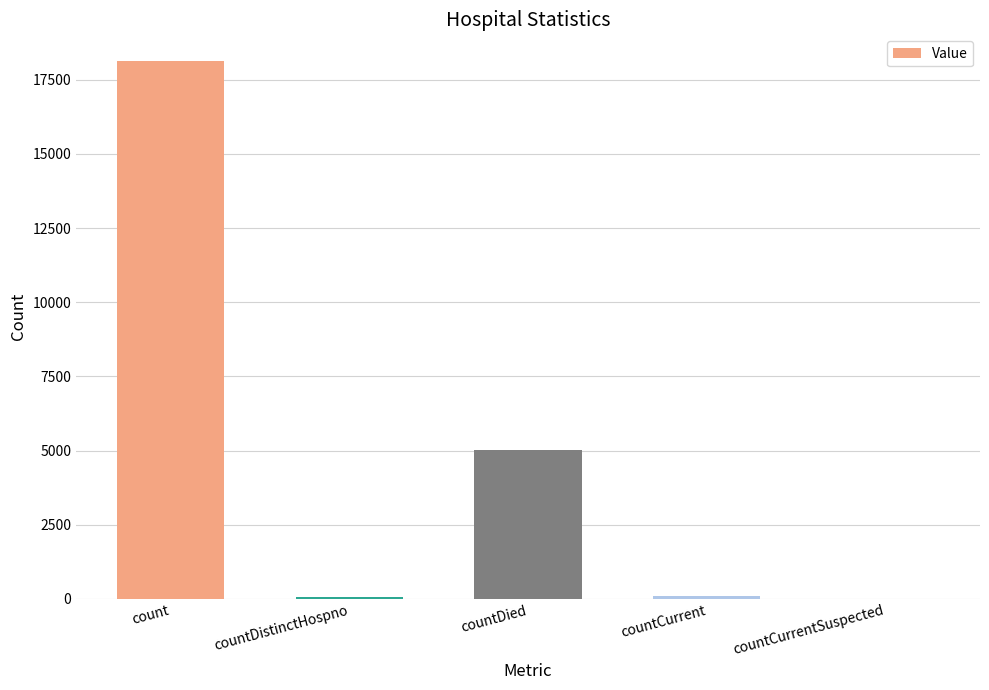

How many categories are shown in the chart?

5